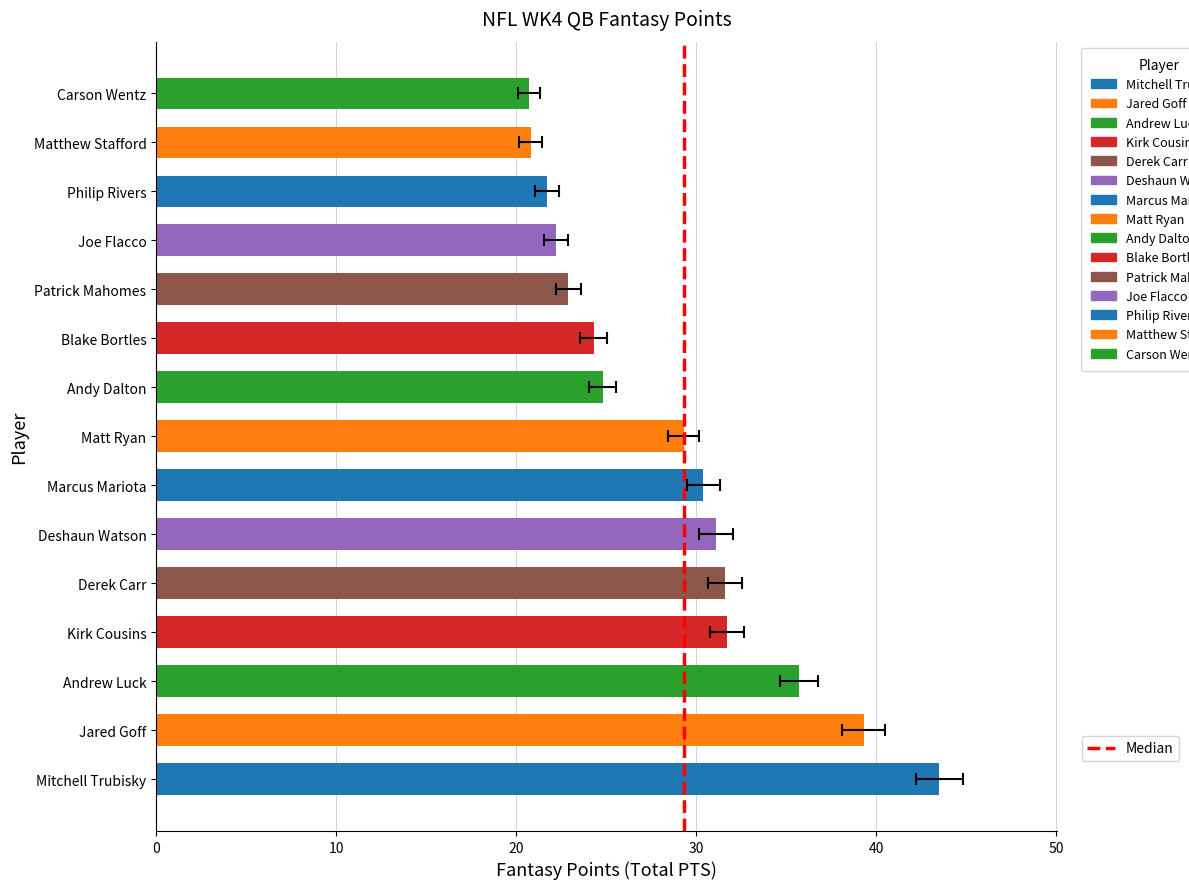

What is the difference between the maximum and minimum values?

22.8